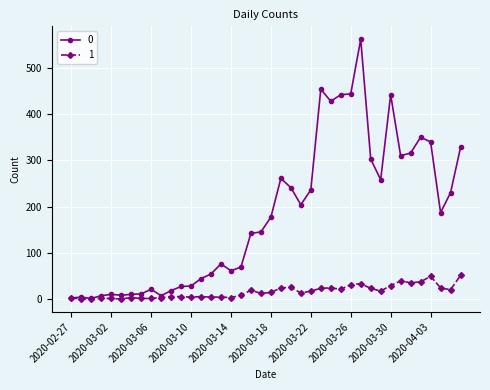

At how many categories does at least one series exceed 91?

22